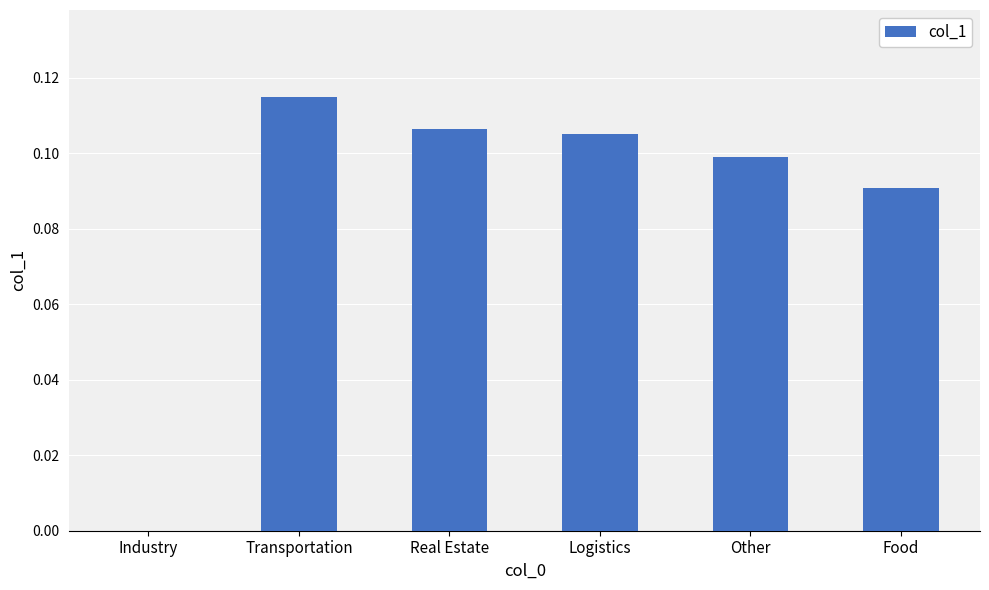

Between Logistics and Other, which is larger?

Logistics